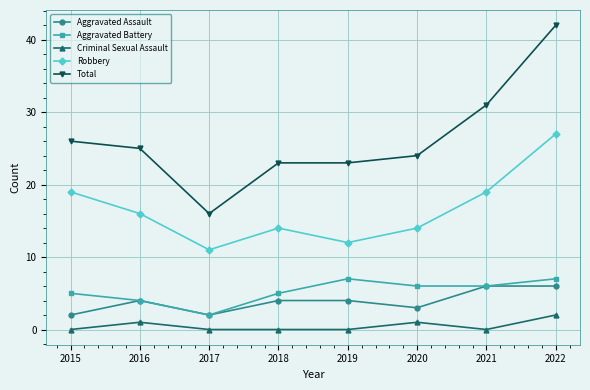

True or false: Total and Aggravated Assault cross at least once.

False